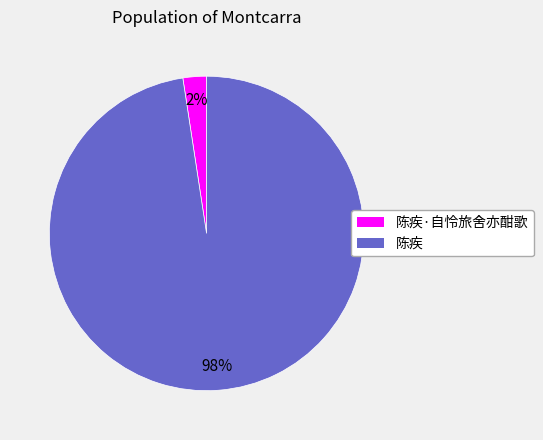

The 陈疾·自怜旅舍亦酣歌 slice represents 10% of the pie. True or false?

False